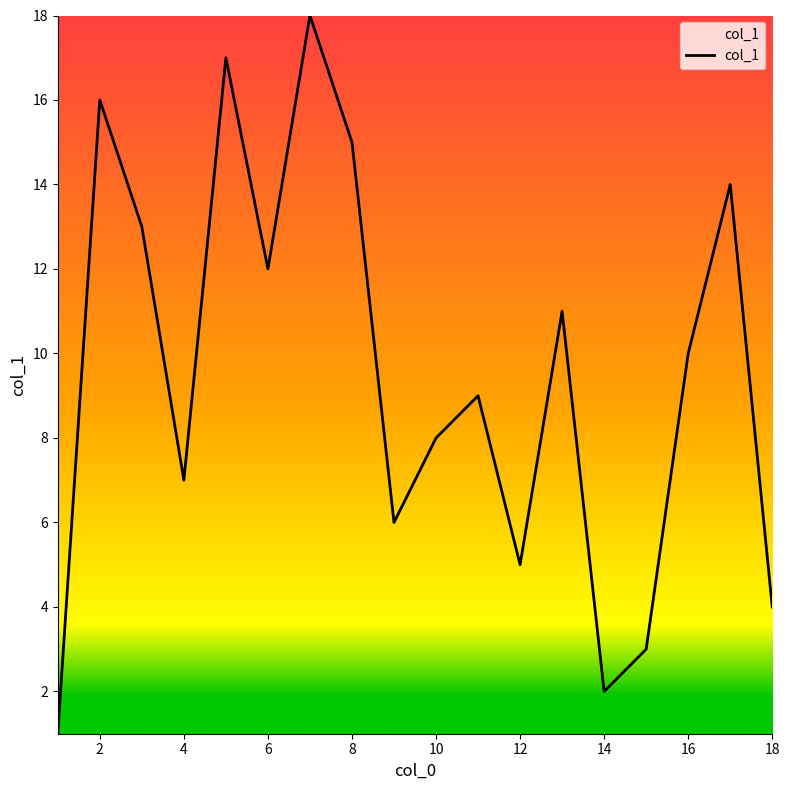

What is the maximum value shown in the chart?

18